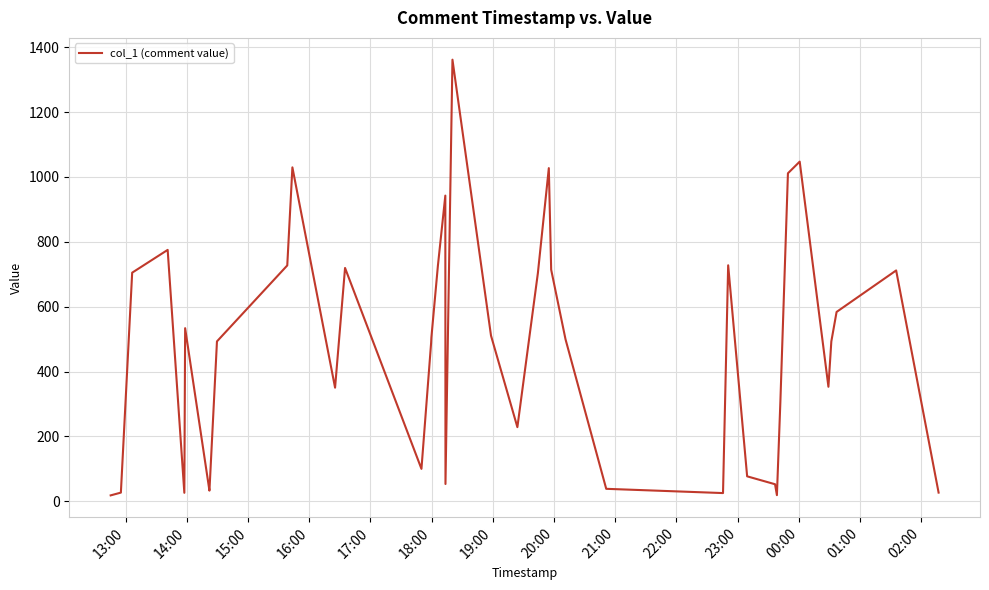

What is the maximum value shown in the chart?

1361.8